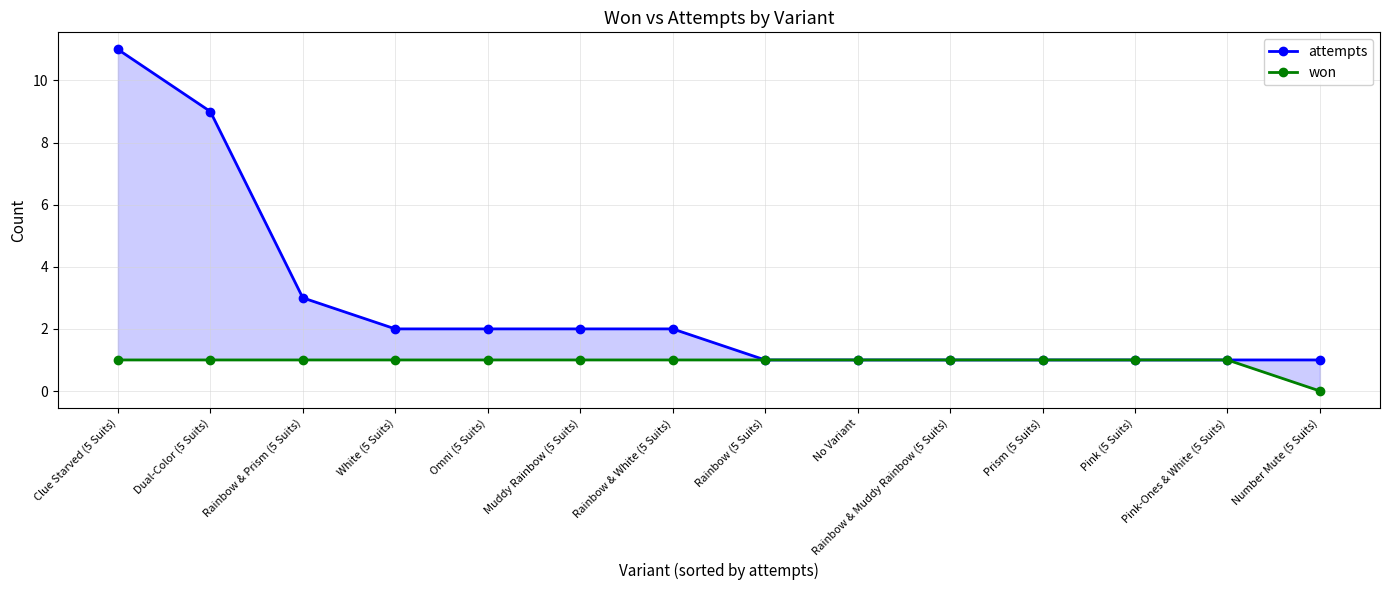

What position from the right is Number Mute (5 Suits)?

1